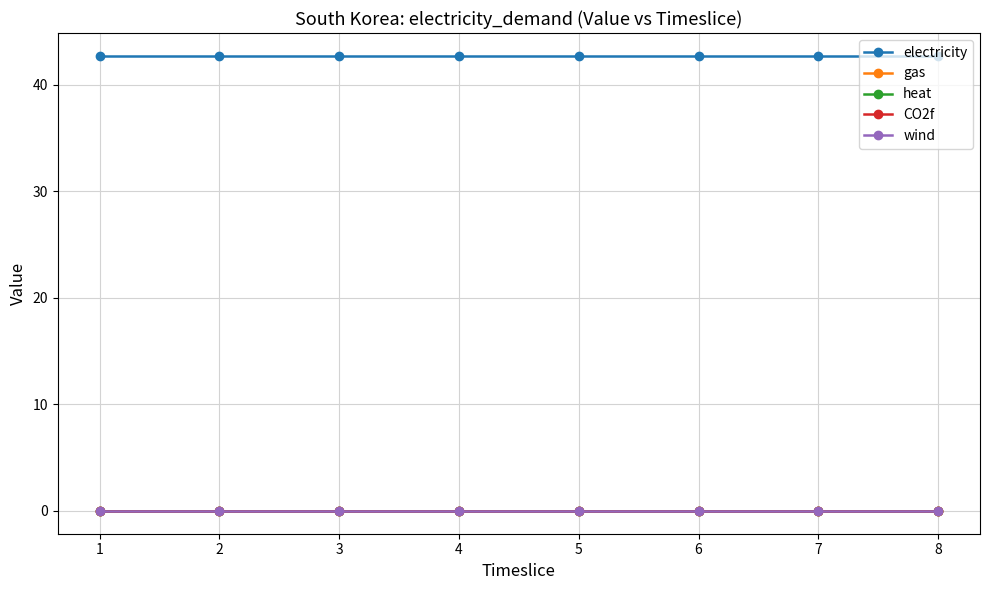

Is this an area chart (filled region under the line)?

No